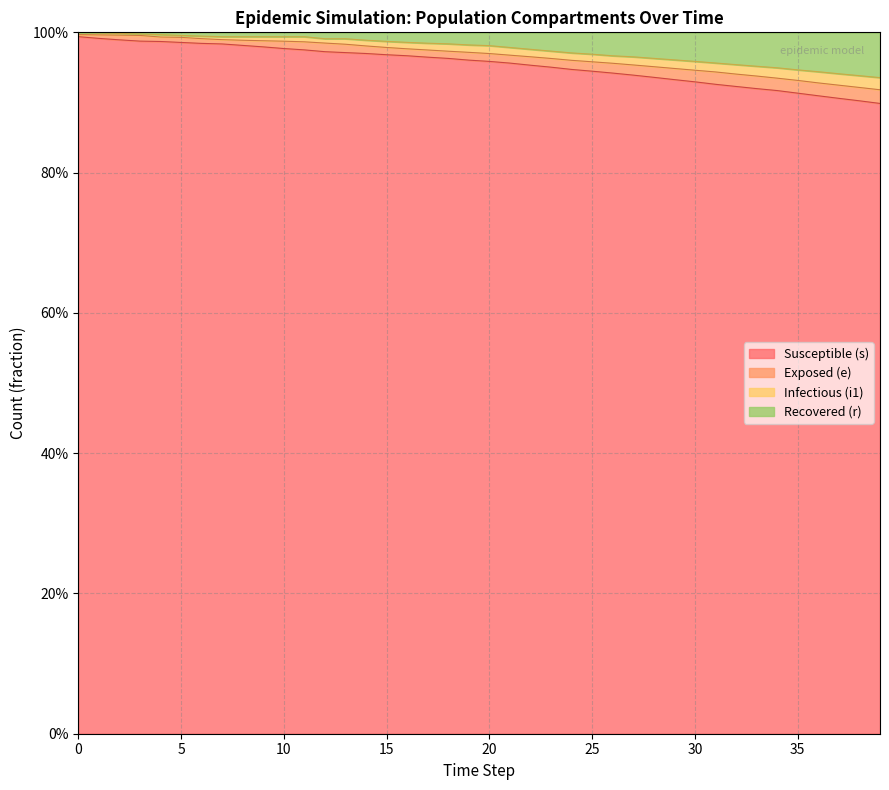

Is it true that s equals 1.3 at 23?

False